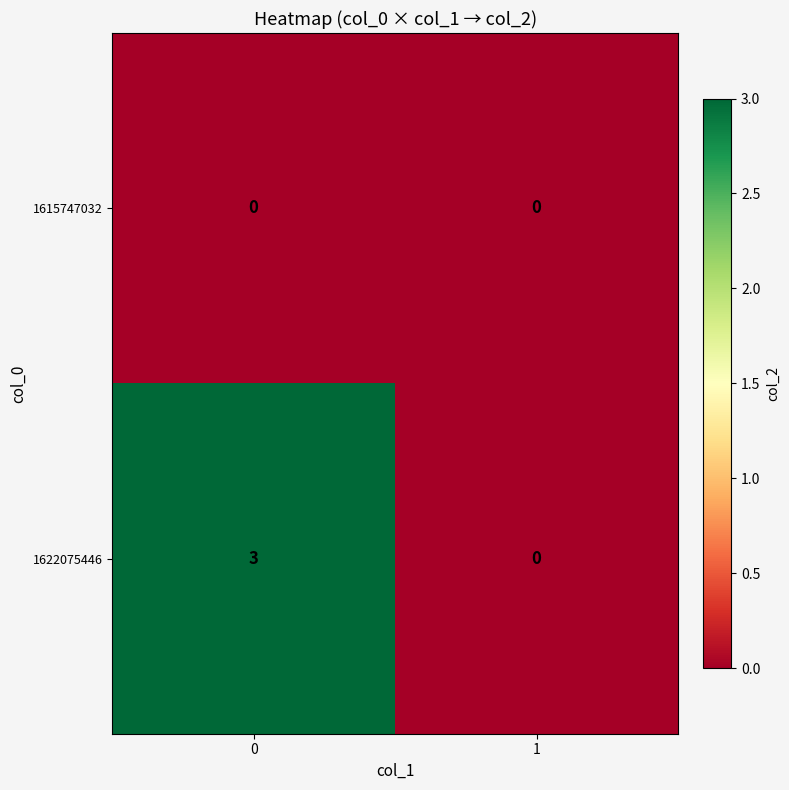

Which series has the largest range (max minus min)?

1622075446